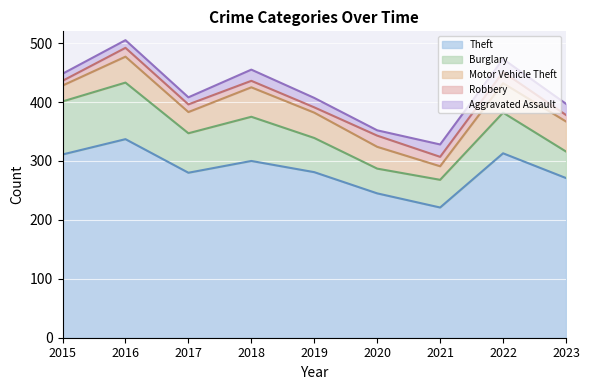

What are all the series names shown in the legend?

Theft, Burglary, Motor Vehicle Theft, Robbery, Aggravated Assault